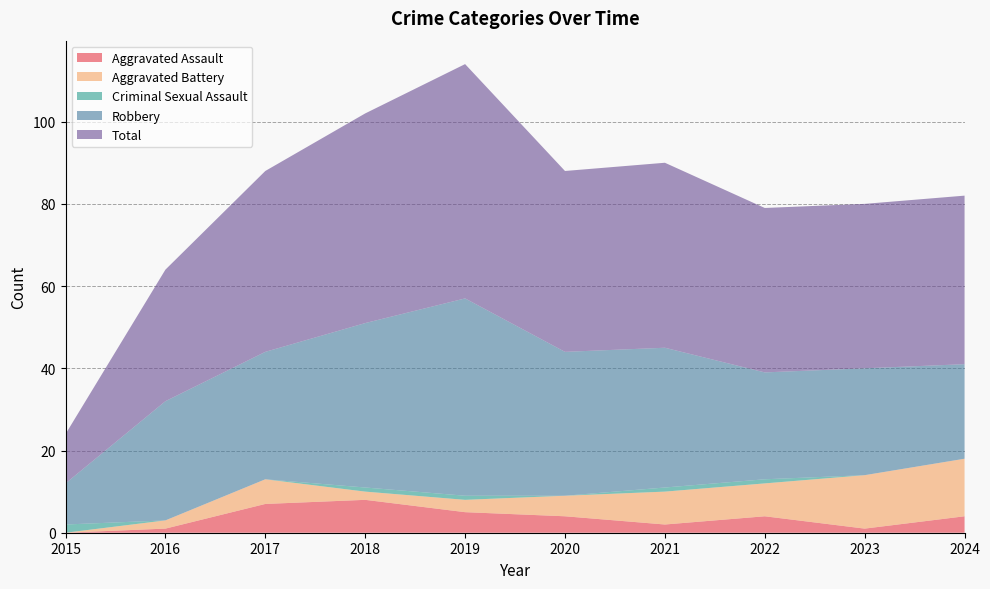

Reading left to right, transcribe all the data shown in this chart.

Aggravated Assault: 0	1	7	8	5	4	2	4	1	4
Aggravated Battery: 0	2	6	2	3	5	8	8	13	14
Criminal Sexual Assault: 2	0	0	1	1	0	1	1	0	0
Robbery: 10	29	31	40	48	35	34	26	26	23
Total: 12	32	44	51	57	44	45	40	40	41